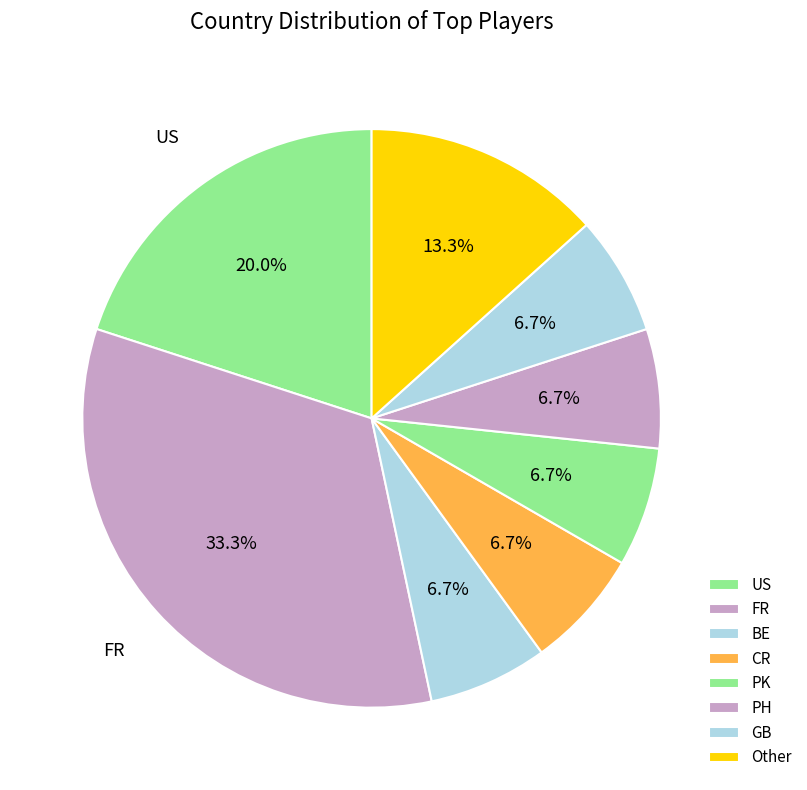

Count the number of slices in the pie.

8